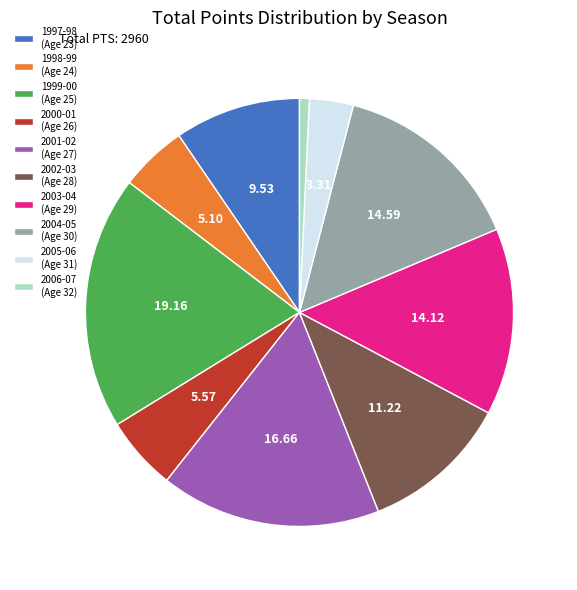

Count the number of slices in the pie.

10